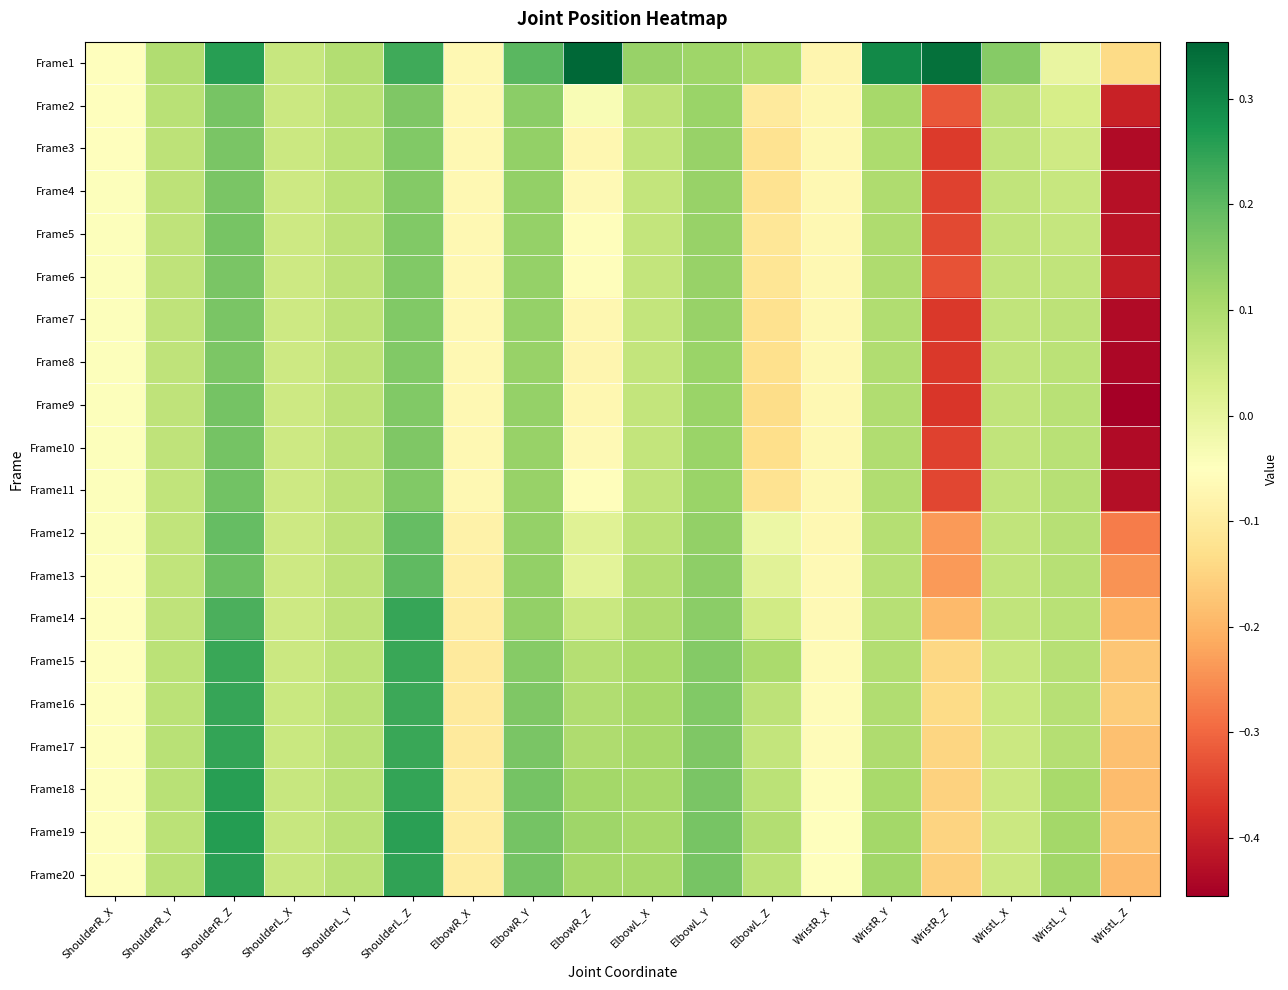

Reading right to left, what are all the values shown in this chart?

Frame1: WristL_Z=-0.1	WristL_Y=-0.0	WristL_X=0.1	WristR_Z=0.3	WristR_Y=0.3	WristR_X=-0.1	ElbowL_Z=0.1	ElbowL_Y=0.1	ElbowL_X=0.1	ElbowR_Z=0.4	ElbowR_Y=0.2	ElbowR_X=-0.1	ShoulderL_Z=0.2	ShoulderL_Y=0.1	ShoulderL_X=0.1	ShoulderR_Z=0.3	ShoulderR_Y=0.1	ShoulderR_X=-0.0
Frame2: WristL_Z=-0.4	WristL_Y=0.0	WristL_X=0.1	WristR_Z=-0.3	WristR_Y=0.1	WristR_X=-0.1	ElbowL_Z=-0.1	ElbowL_Y=0.1	ElbowL_X=0.1	ElbowR_Z=-0.0	ElbowR_Y=0.1	ElbowR_X=-0.1	ShoulderL_Z=0.2	ShoulderL_Y=0.1	ShoulderL_X=0.1	ShoulderR_Z=0.2	ShoulderR_Y=0.1	ShoulderR_X=-0.0
Frame3: WristL_Z=-0.4	WristL_Y=0.0	WristL_X=0.1	WristR_Z=-0.4	WristR_Y=0.1	WristR_X=-0.1	ElbowL_Z=-0.1	ElbowL_Y=0.1	ElbowL_X=0.1	ElbowR_Z=-0.1	ElbowR_Y=0.1	ElbowR_X=-0.1	ShoulderL_Z=0.2	ShoulderL_Y=0.1	ShoulderL_X=0.1	ShoulderR_Z=0.2	ShoulderR_Y=0.1	ShoulderR_X=-0.0
Frame4: WristL_Z=-0.4	WristL_Y=0.1	WristL_X=0.1	WristR_Z=-0.3	WristR_Y=0.1	WristR_X=-0.1	ElbowL_Z=-0.1	ElbowL_Y=0.1	ElbowL_X=0.1	ElbowR_Z=-0.1	ElbowR_Y=0.1	ElbowR_X=-0.1	ShoulderL_Z=0.2	ShoulderL_Y=0.1	ShoulderL_X=0.1	ShoulderR_Z=0.2	ShoulderR_Y=0.1	ShoulderR_X=-0.0
Frame5: WristL_Z=-0.4	WristL_Y=0.1	WristL_X=0.1	WristR_Z=-0.3	WristR_Y=0.1	WristR_X=-0.1	ElbowL_Z=-0.1	ElbowL_Y=0.1	ElbowL_X=0.1	ElbowR_Z=-0.1	ElbowR_Y=0.1	ElbowR_X=-0.1	ShoulderL_Z=0.2	ShoulderL_Y=0.1	ShoulderL_X=0.1	ShoulderR_Z=0.2	ShoulderR_Y=0.1	ShoulderR_X=-0.0
Frame6: WristL_Z=-0.4	WristL_Y=0.1	WristL_X=0.1	WristR_Z=-0.3	WristR_Y=0.1	WristR_X=-0.1	ElbowL_Z=-0.1	ElbowL_Y=0.1	ElbowL_X=0.1	ElbowR_Z=-0.1	ElbowR_Y=0.1	ElbowR_X=-0.1	ShoulderL_Z=0.2	ShoulderL_Y=0.1	ShoulderL_X=0.1	ShoulderR_Z=0.2	ShoulderR_Y=0.1	ShoulderR_X=-0.0
Frame7: WristL_Z=-0.4	WristL_Y=0.1	WristL_X=0.1	WristR_Z=-0.4	WristR_Y=0.1	WristR_X=-0.1	ElbowL_Z=-0.1	ElbowL_Y=0.1	ElbowL_X=0.1	ElbowR_Z=-0.1	ElbowR_Y=0.1	ElbowR_X=-0.1	ShoulderL_Z=0.2	ShoulderL_Y=0.1	ShoulderL_X=0.0	ShoulderR_Z=0.2	ShoulderR_Y=0.1	ShoulderR_X=-0.0
Frame8: WristL_Z=-0.4	WristL_Y=0.1	WristL_X=0.1	WristR_Z=-0.4	WristR_Y=0.1	WristR_X=-0.1	ElbowL_Z=-0.1	ElbowL_Y=0.1	ElbowL_X=0.1	ElbowR_Z=-0.1	ElbowR_Y=0.1	ElbowR_X=-0.1	ShoulderL_Z=0.2	ShoulderL_Y=0.1	ShoulderL_X=0.0	ShoulderR_Z=0.2	ShoulderR_Y=0.1	ShoulderR_X=-0.0
Frame9: WristL_Z=-0.5	WristL_Y=0.1	WristL_X=0.1	WristR_Z=-0.4	WristR_Y=0.1	WristR_X=-0.1	ElbowL_Z=-0.1	ElbowL_Y=0.1	ElbowL_X=0.1	ElbowR_Z=-0.1	ElbowR_Y=0.1	ElbowR_X=-0.1	ShoulderL_Z=0.2	ShoulderL_Y=0.1	ShoulderL_X=0.0	ShoulderR_Z=0.2	ShoulderR_Y=0.1	ShoulderR_X=-0.0
Frame10: WristL_Z=-0.4	WristL_Y=0.1	WristL_X=0.1	WristR_Z=-0.3	WristR_Y=0.1	WristR_X=-0.1	ElbowL_Z=-0.1	ElbowL_Y=0.1	ElbowL_X=0.1	ElbowR_Z=-0.1	ElbowR_Y=0.1	ElbowR_X=-0.1	ShoulderL_Z=0.2	ShoulderL_Y=0.1	ShoulderL_X=0.0	ShoulderR_Z=0.2	ShoulderR_Y=0.1	ShoulderR_X=-0.0
Frame11: WristL_Z=-0.4	WristL_Y=0.1	WristL_X=0.1	WristR_Z=-0.3	WristR_Y=0.1	WristR_X=-0.1	ElbowL_Z=-0.1	ElbowL_Y=0.1	ElbowL_X=0.1	ElbowR_Z=-0.1	ElbowR_Y=0.1	ElbowR_X=-0.1	ShoulderL_Z=0.2	ShoulderL_Y=0.1	ShoulderL_X=0.0	ShoulderR_Z=0.2	ShoulderR_Y=0.1	ShoulderR_X=-0.0
Frame12: WristL_Z=-0.3	WristL_Y=0.1	WristL_X=0.1	WristR_Z=-0.2	WristR_Y=0.1	WristR_X=-0.1	ElbowL_Z=-0.0	ElbowL_Y=0.1	ElbowL_X=0.1	ElbowR_Z=0.0	ElbowR_Y=0.1	ElbowR_X=-0.1	ShoulderL_Z=0.2	ShoulderL_Y=0.1	ShoulderL_X=0.0	ShoulderR_Z=0.2	ShoulderR_Y=0.1	ShoulderR_X=-0.0
Frame13: WristL_Z=-0.2	WristL_Y=0.1	WristL_X=0.1	WristR_Z=-0.2	WristR_Y=0.1	WristR_X=-0.1	ElbowL_Z=0.0	ElbowL_Y=0.1	ElbowL_X=0.1	ElbowR_Z=0.0	ElbowR_Y=0.1	ElbowR_X=-0.1	ShoulderL_Z=0.2	ShoulderL_Y=0.1	ShoulderL_X=0.0	ShoulderR_Z=0.2	ShoulderR_Y=0.1	ShoulderR_X=-0.0
Frame14: WristL_Z=-0.2	WristL_Y=0.1	WristL_X=0.1	WristR_Z=-0.2	WristR_Y=0.1	WristR_X=-0.1	ElbowL_Z=0.0	ElbowL_Y=0.1	ElbowL_X=0.1	ElbowR_Z=0.1	ElbowR_Y=0.1	ElbowR_X=-0.1	ShoulderL_Z=0.2	ShoulderL_Y=0.1	ShoulderL_X=0.1	ShoulderR_Z=0.2	ShoulderR_Y=0.1	ShoulderR_X=-0.0
Frame15: WristL_Z=-0.2	WristL_Y=0.1	WristL_X=0.1	WristR_Z=-0.1	WristR_Y=0.1	WristR_X=-0.1	ElbowL_Z=0.1	ElbowL_Y=0.2	ElbowL_X=0.1	ElbowR_Z=0.1	ElbowR_Y=0.1	ElbowR_X=-0.1	ShoulderL_Z=0.2	ShoulderL_Y=0.1	ShoulderL_X=0.1	ShoulderR_Z=0.2	ShoulderR_Y=0.1	ShoulderR_X=-0.0
Frame16: WristL_Z=-0.2	WristL_Y=0.1	WristL_X=0.1	WristR_Z=-0.1	WristR_Y=0.1	WristR_X=-0.1	ElbowL_Z=0.1	ElbowL_Y=0.2	ElbowL_X=0.1	ElbowR_Z=0.1	ElbowR_Y=0.2	ElbowR_X=-0.1	ShoulderL_Z=0.2	ShoulderL_Y=0.1	ShoulderL_X=0.1	ShoulderR_Z=0.2	ShoulderR_Y=0.1	ShoulderR_X=-0.0
Frame17: WristL_Z=-0.2	WristL_Y=0.1	WristL_X=0.1	WristR_Z=-0.1	WristR_Y=0.1	WristR_X=-0.1	ElbowL_Z=0.1	ElbowL_Y=0.2	ElbowL_X=0.1	ElbowR_Z=0.1	ElbowR_Y=0.2	ElbowR_X=-0.1	ShoulderL_Z=0.2	ShoulderL_Y=0.1	ShoulderL_X=0.1	ShoulderR_Z=0.2	ShoulderR_Y=0.1	ShoulderR_X=-0.0
Frame18: WristL_Z=-0.2	WristL_Y=0.1	WristL_X=0.1	WristR_Z=-0.2	WristR_Y=0.1	WristR_X=-0.1	ElbowL_Z=0.1	ElbowL_Y=0.2	ElbowL_X=0.1	ElbowR_Z=0.1	ElbowR_Y=0.2	ElbowR_X=-0.1	ShoulderL_Z=0.2	ShoulderL_Y=0.1	ShoulderL_X=0.1	ShoulderR_Z=0.3	ShoulderR_Y=0.1	ShoulderR_X=-0.0
Frame19: WristL_Z=-0.2	WristL_Y=0.1	WristL_X=0.1	WristR_Z=-0.2	WristR_Y=0.1	WristR_X=-0.1	ElbowL_Z=0.1	ElbowL_Y=0.2	ElbowL_X=0.1	ElbowR_Z=0.1	ElbowR_Y=0.2	ElbowR_X=-0.1	ShoulderL_Z=0.3	ShoulderL_Y=0.1	ShoulderL_X=0.1	ShoulderR_Z=0.3	ShoulderR_Y=0.1	ShoulderR_X=-0.0
Frame20: WristL_Z=-0.2	WristL_Y=0.1	WristL_X=0.1	WristR_Z=-0.2	WristR_Y=0.1	WristR_X=-0.1	ElbowL_Z=0.1	ElbowL_Y=0.2	ElbowL_X=0.1	ElbowR_Z=0.1	ElbowR_Y=0.2	ElbowR_X=-0.1	ShoulderL_Z=0.2	ShoulderL_Y=0.1	ShoulderL_X=0.1	ShoulderR_Z=0.3	ShoulderR_Y=0.1	ShoulderR_X=-0.0